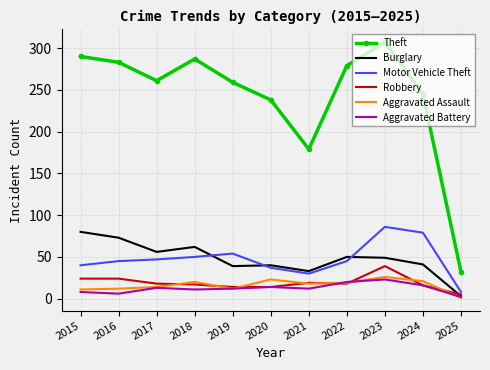

The Aggravated Battery series shows 32 at 2022. True or false?

False